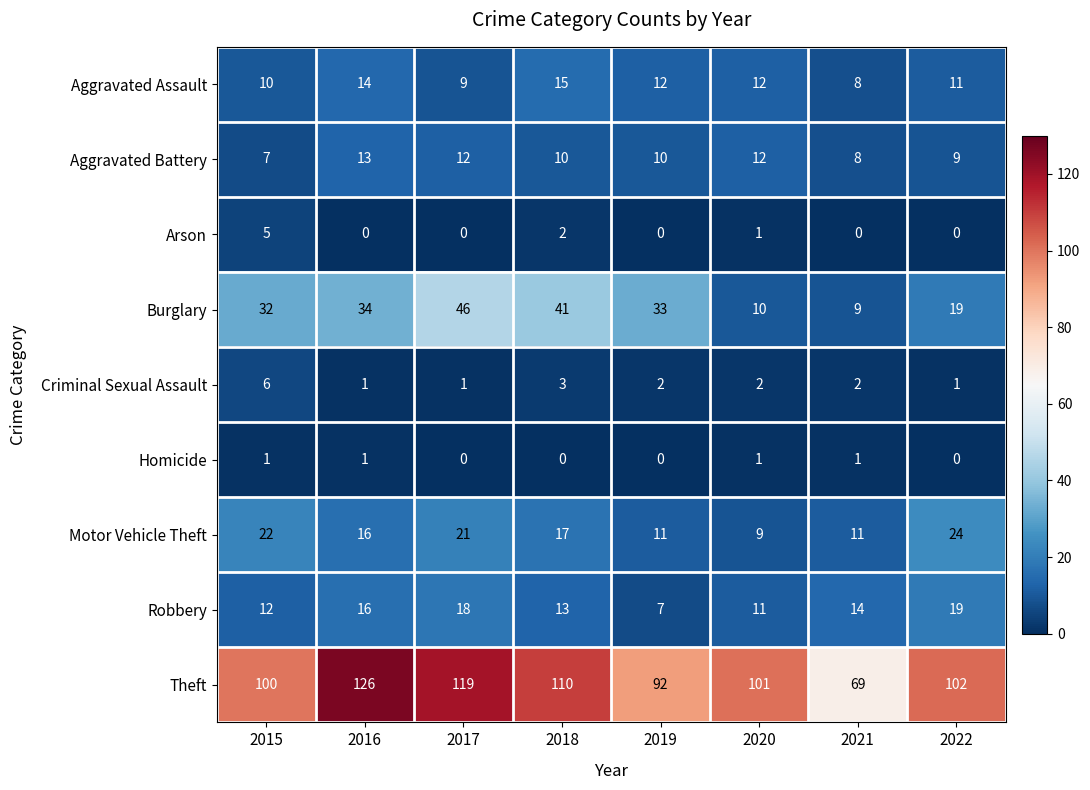

Where is Criminal Sexual Assault nearest to the value 3?

2018